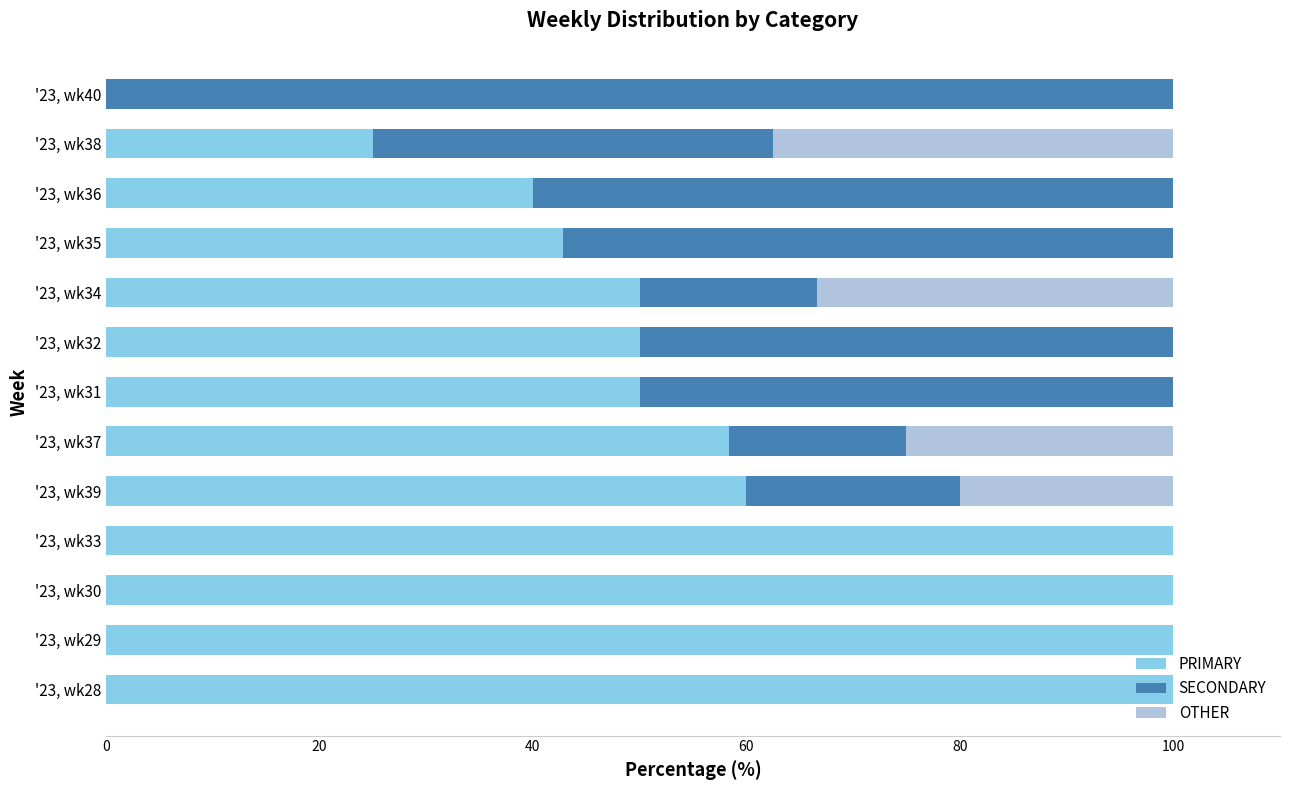

What is the total value across all series at '23, wk30?

100.0